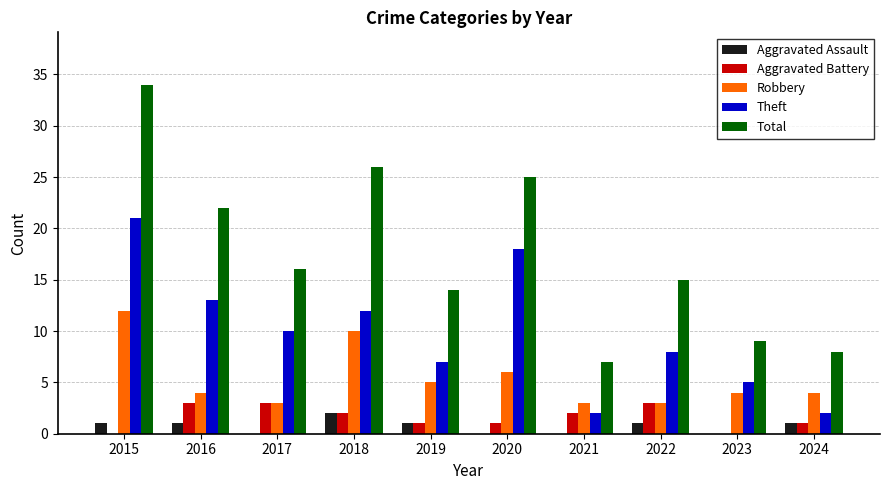

Count the number of categories in the chart.

10